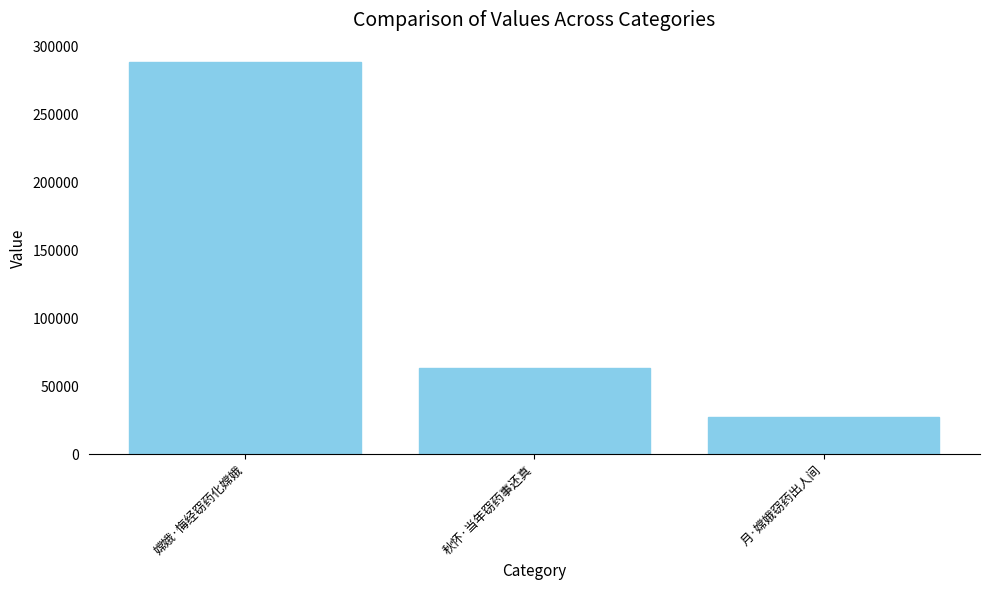

What is the approximate value at 嫦娥·悔经窃药化嫦娥?

288084